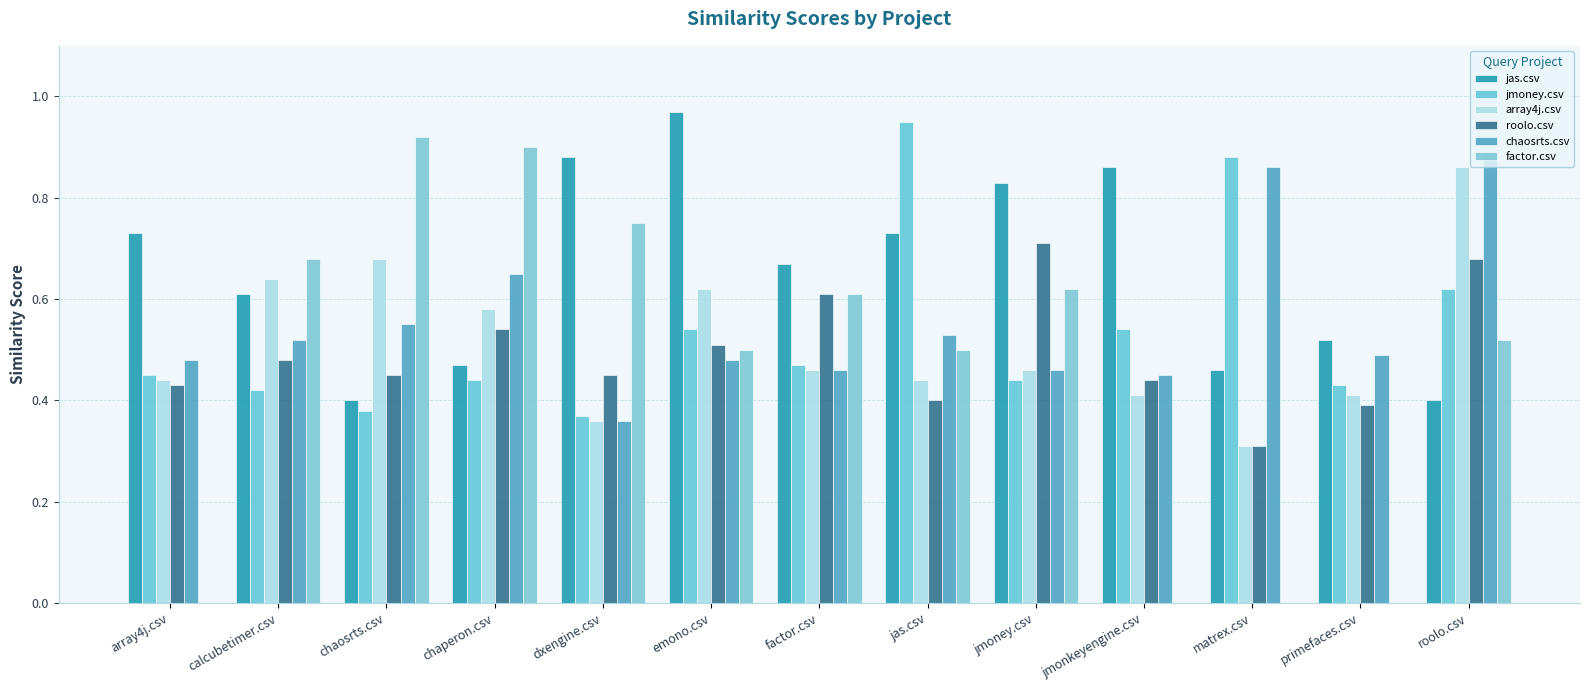

Is it true that roolo.csv equals 0.6 at array4j.csv?

False